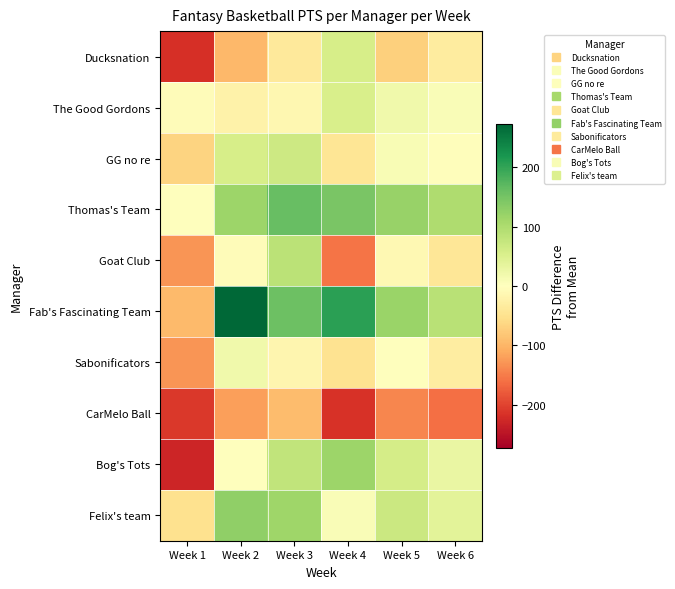

How many series are shown in this chart?

10